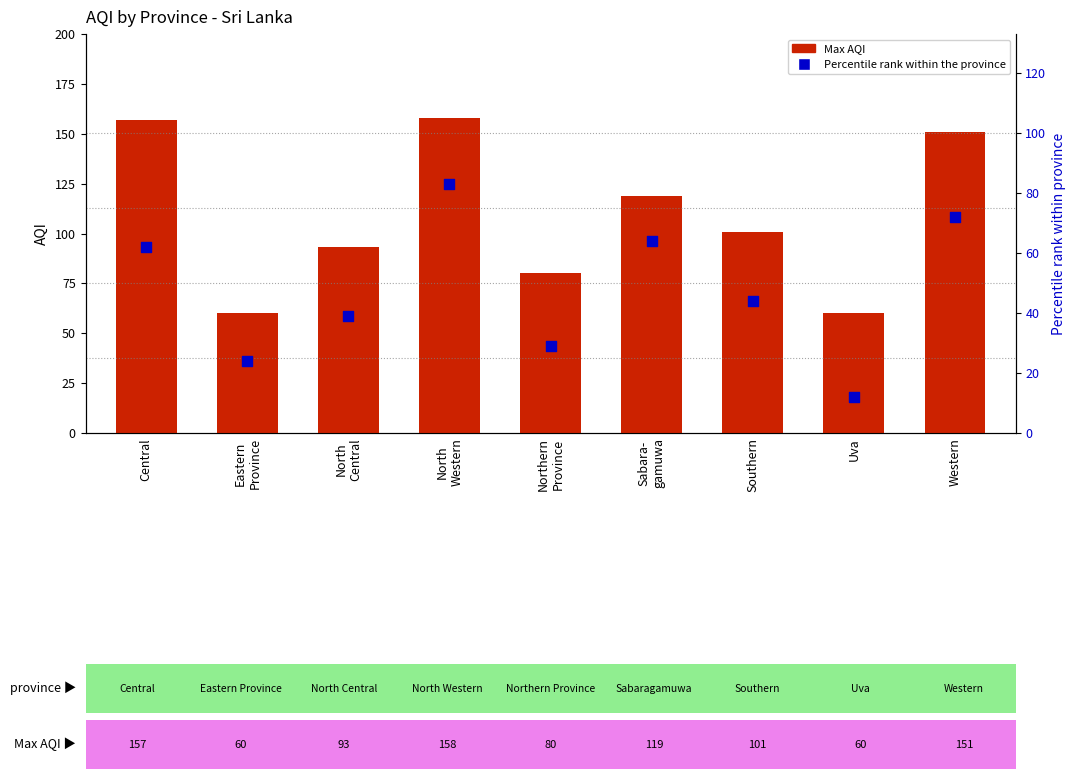

Which series reaches the maximum Y coordinate?

Max AQI